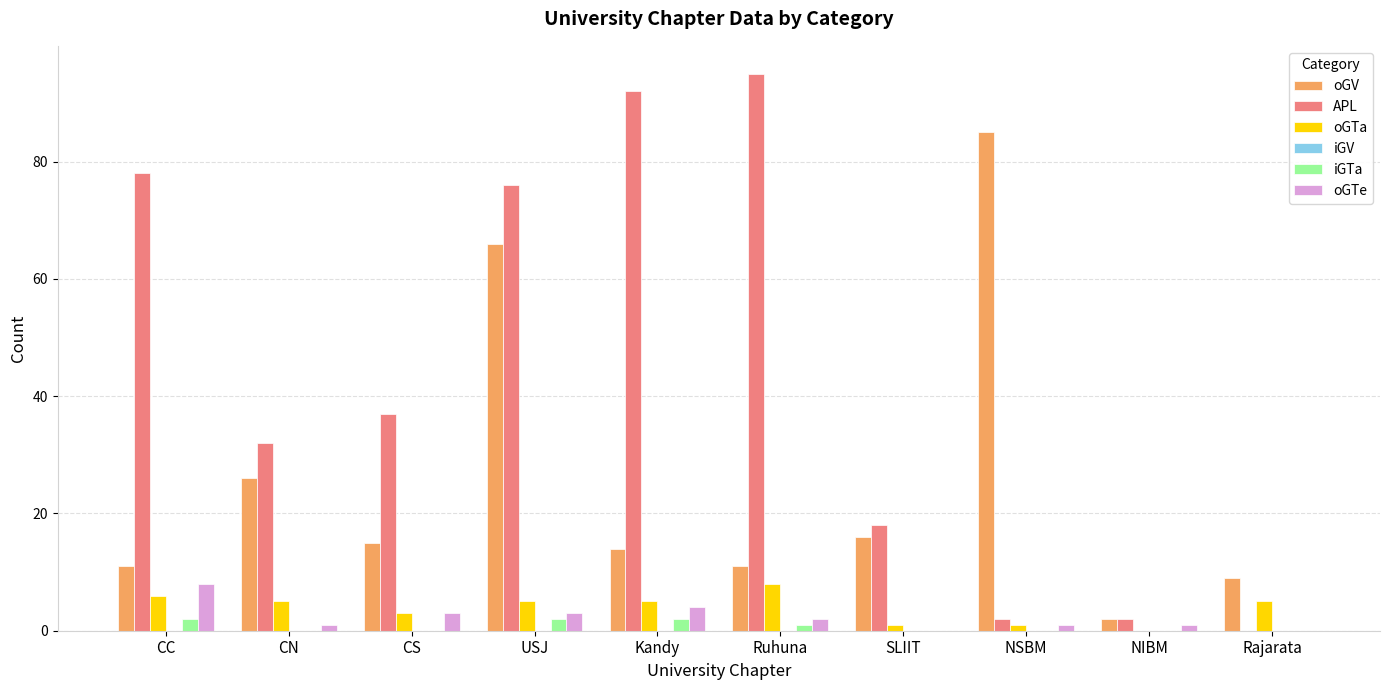

Which series changed the most between CC and CS?

APL